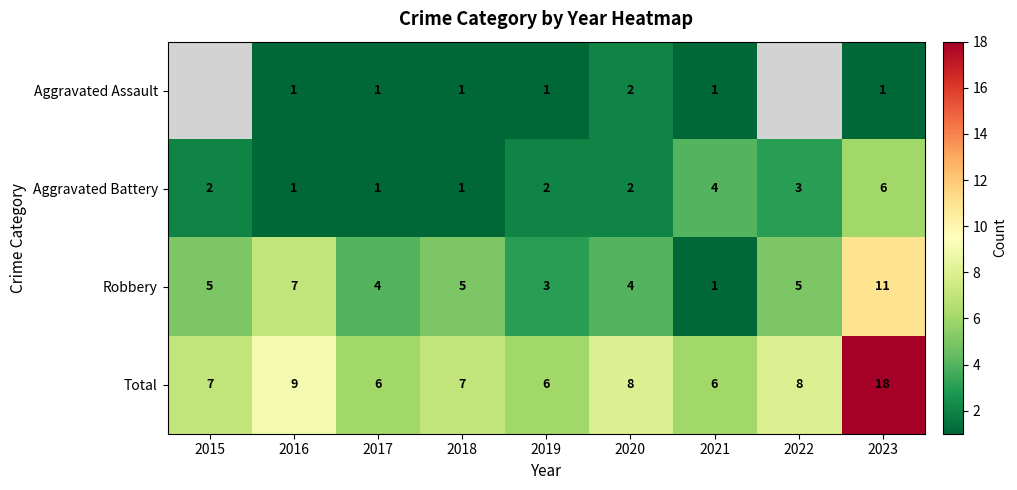

What is the sum of the Robbery values at 2018 and 2021?

6